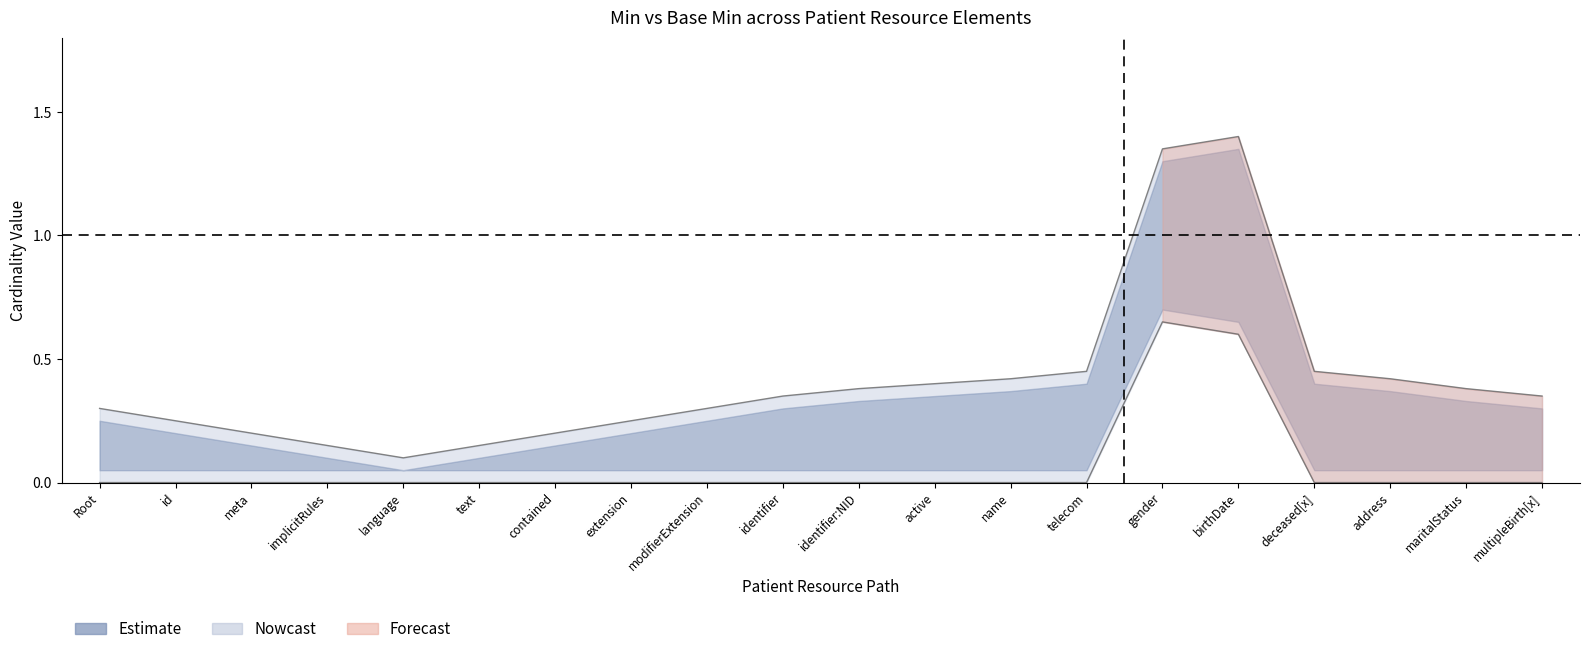

What is the label of the 6th point from the left?

text